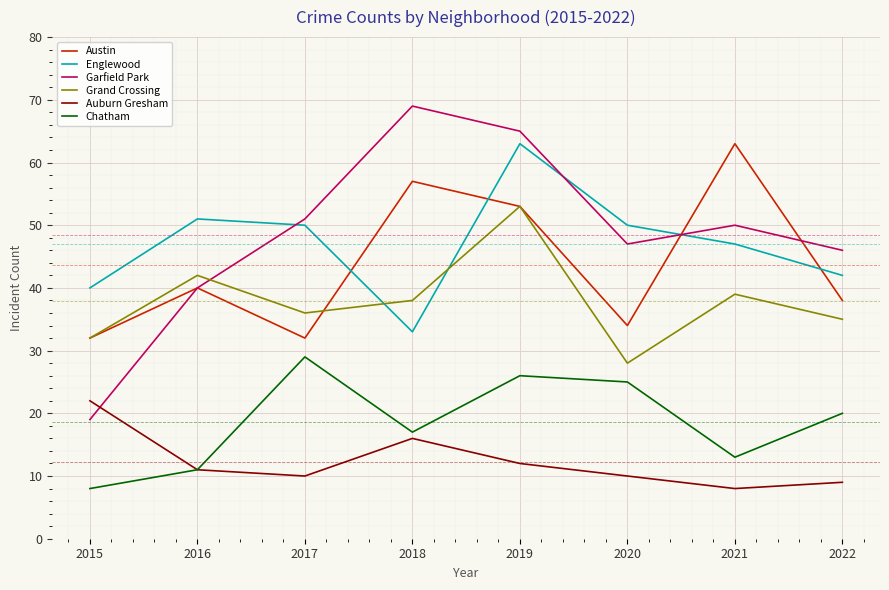

What is the difference between the highest and lowest values at 2019?

53